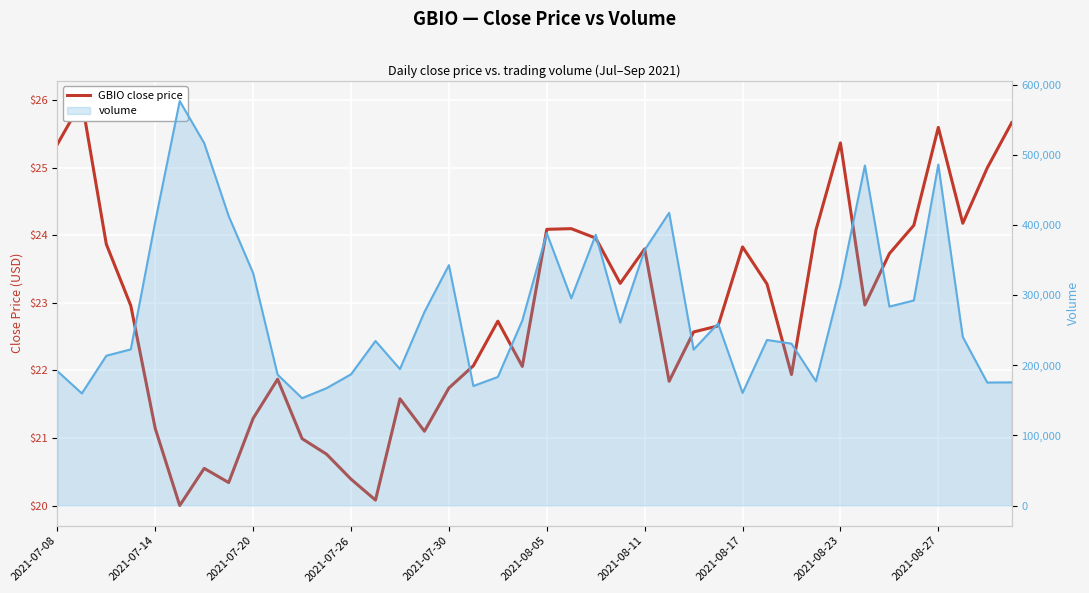

What is the label of the 40th point from the right?

2021-07-08